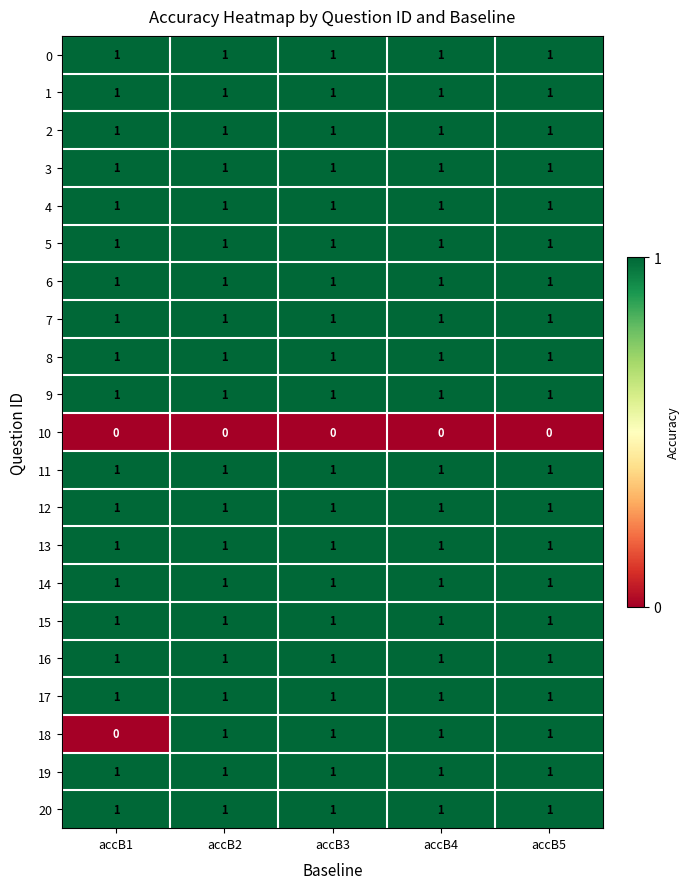

Is it true that 13 equals 1 at accB5?

True